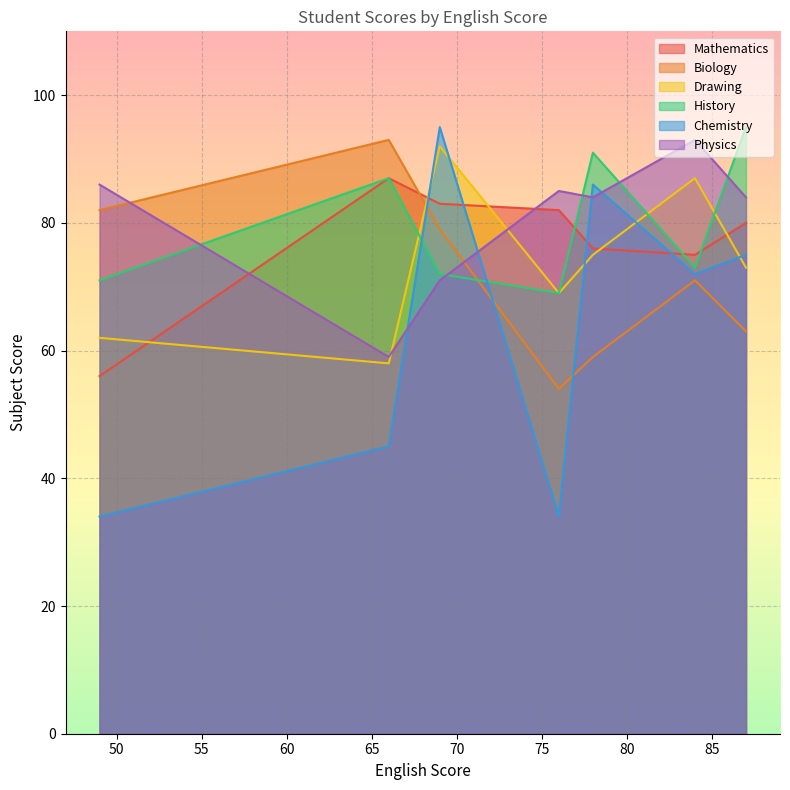

What is the minimum value for Drawing?

58